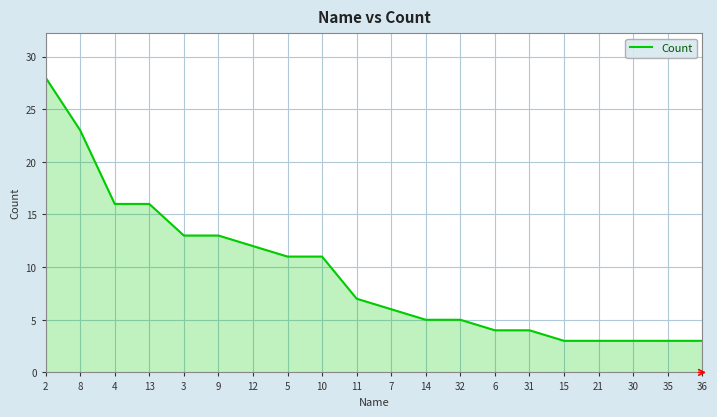

The value at 30 is 3. True or false?

True